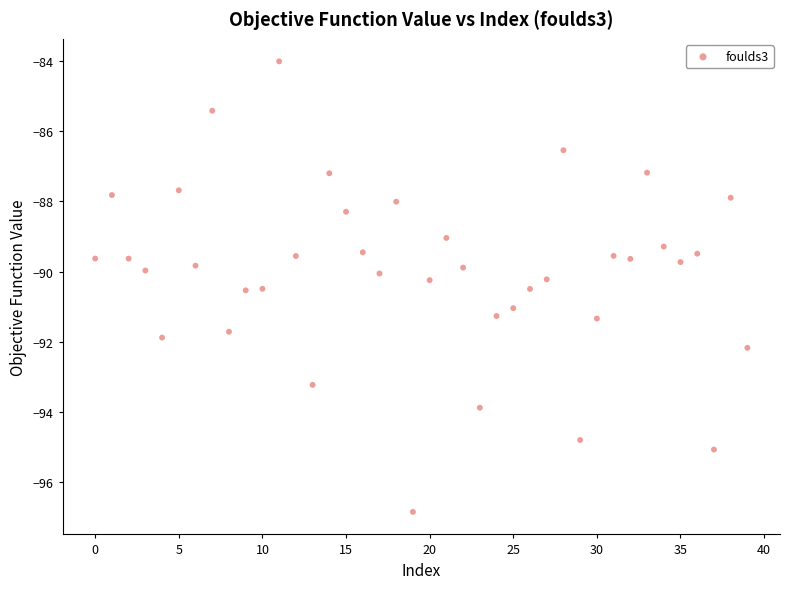

What is the range of Y values (max minus min)?

12.8